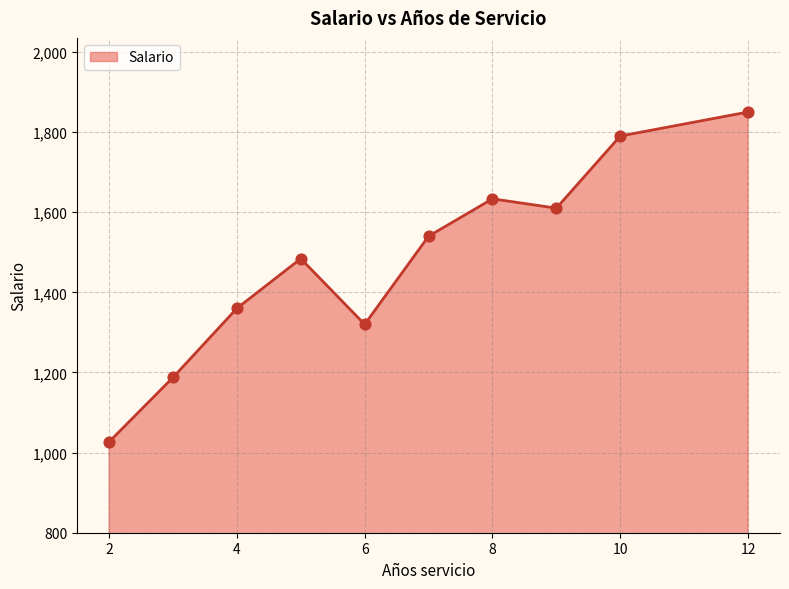

What is the smallest value displayed?

1026.7